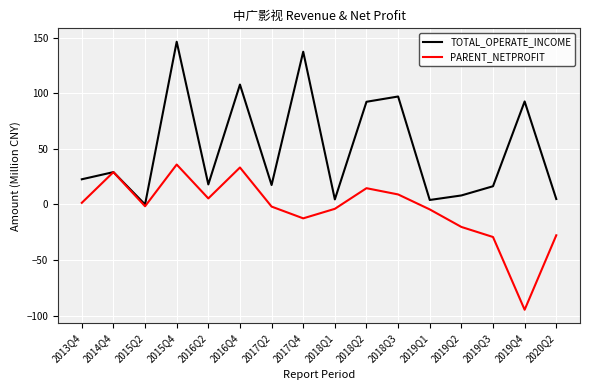

The value of PARENT_NETPROFIT at 2014Q4 is 29.1. True or false?

True